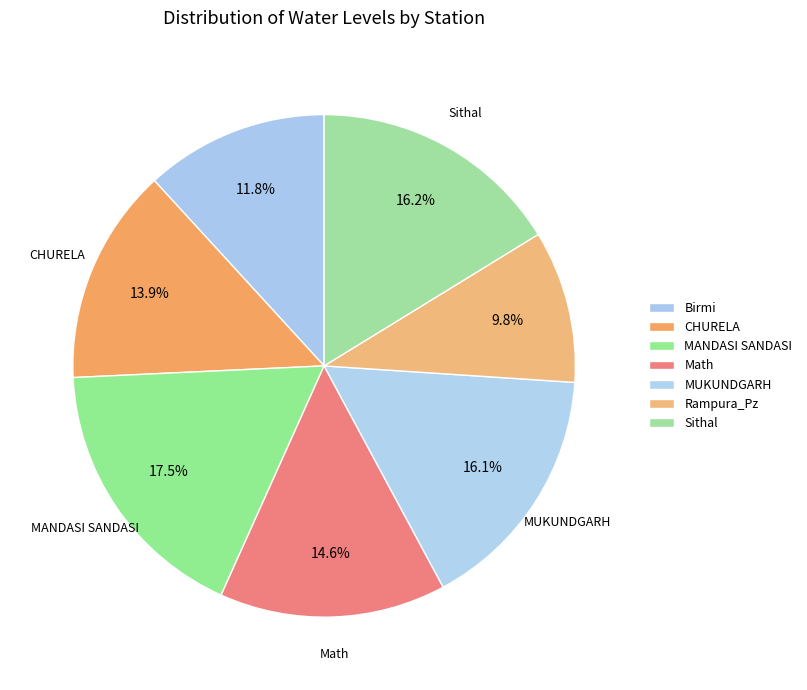

Which category has the smallest portion of the pie?

Rampura_Pz